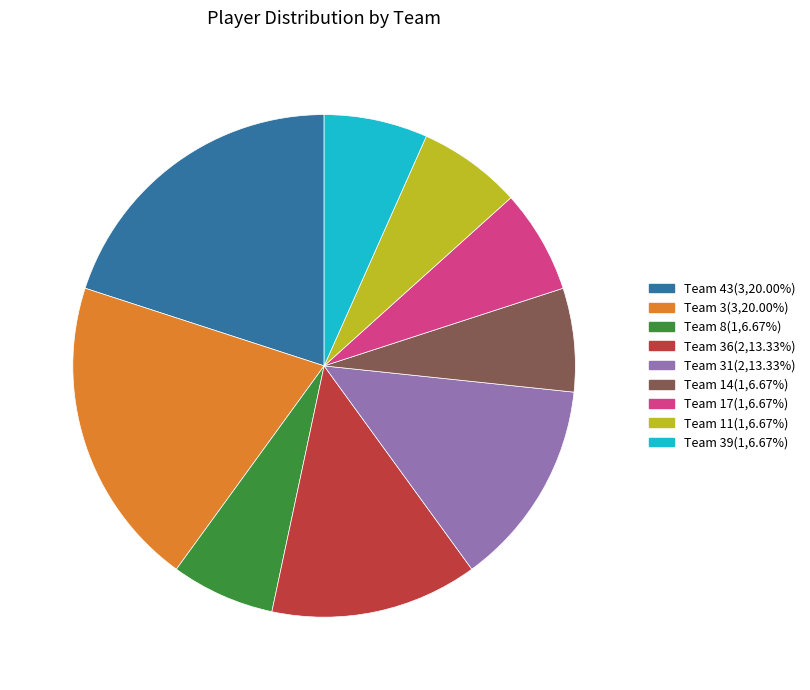

Does any single category account for the majority?

No